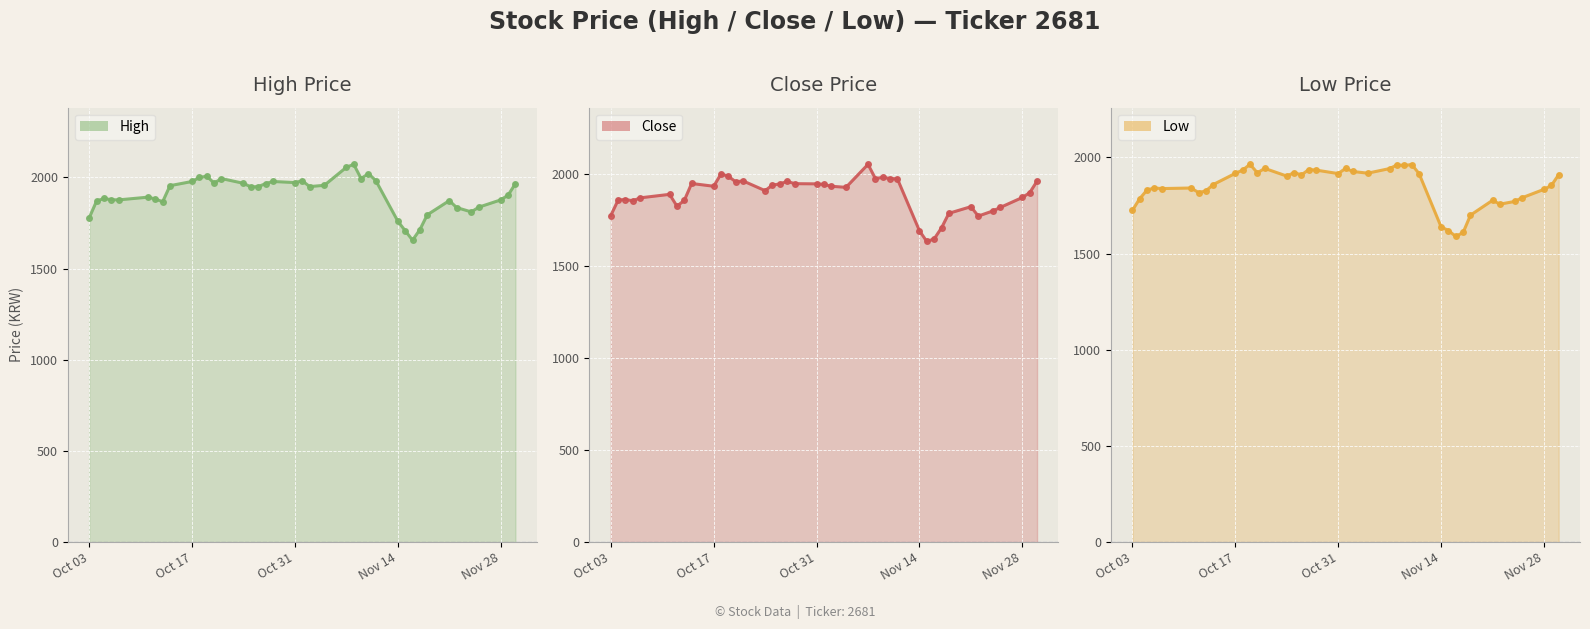

Count the number of data series in this chart.

3